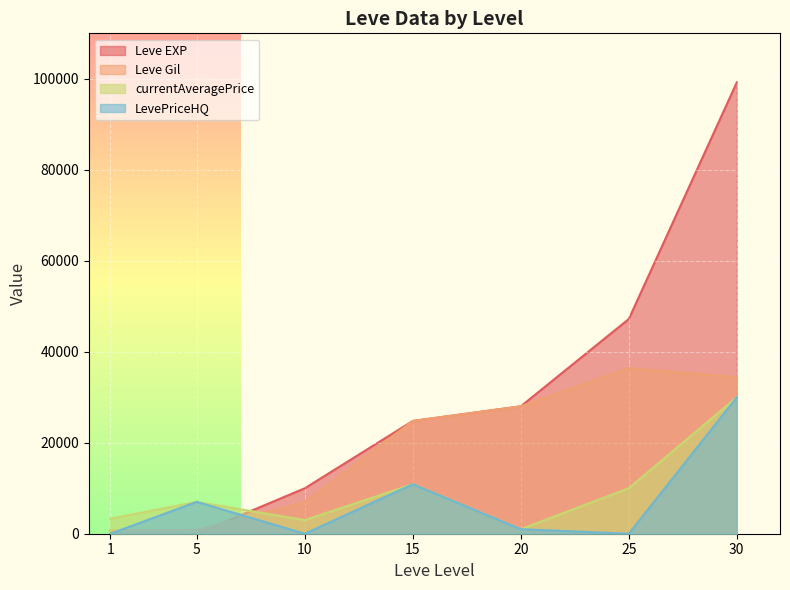

How many lines are shown in the chart?

4